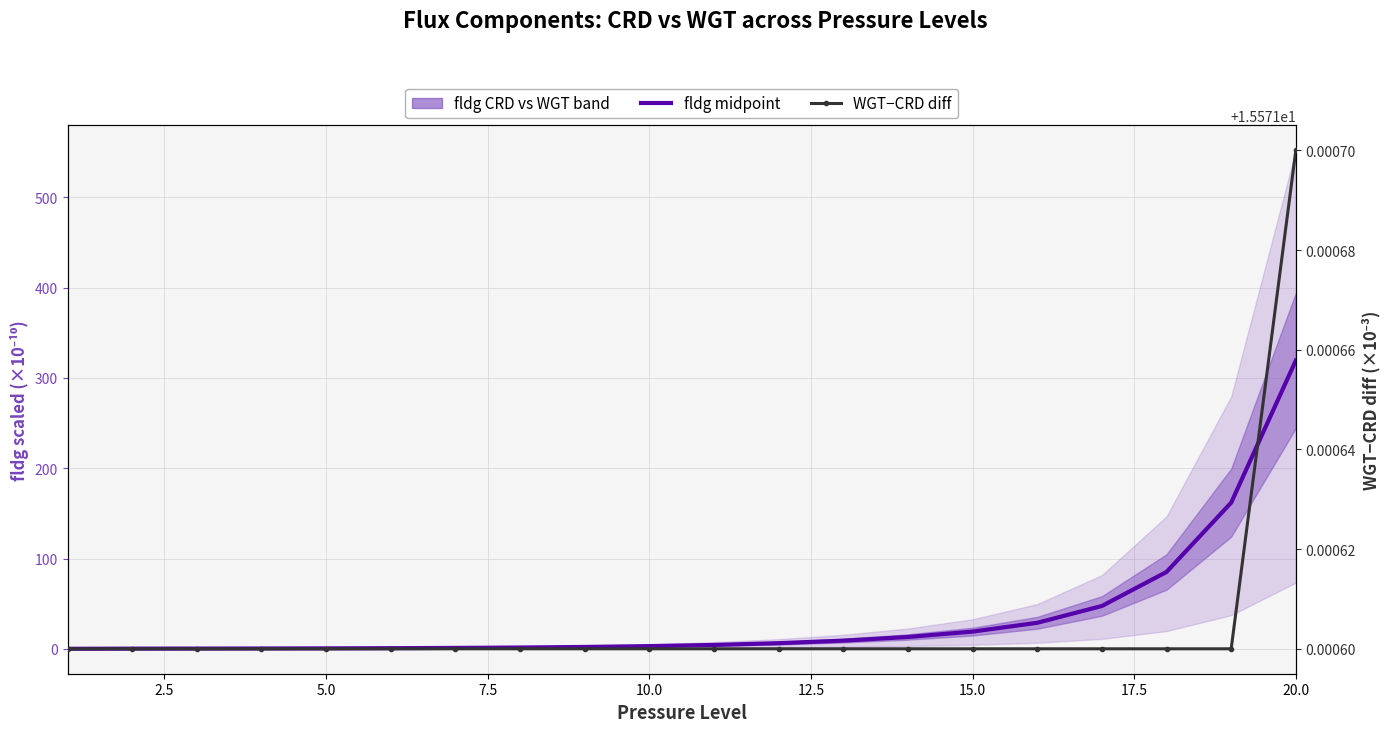

True or false: WGT-CRD diff (×1000) and fldg midpoint (CRD/WGT avg) cross at least once.

True